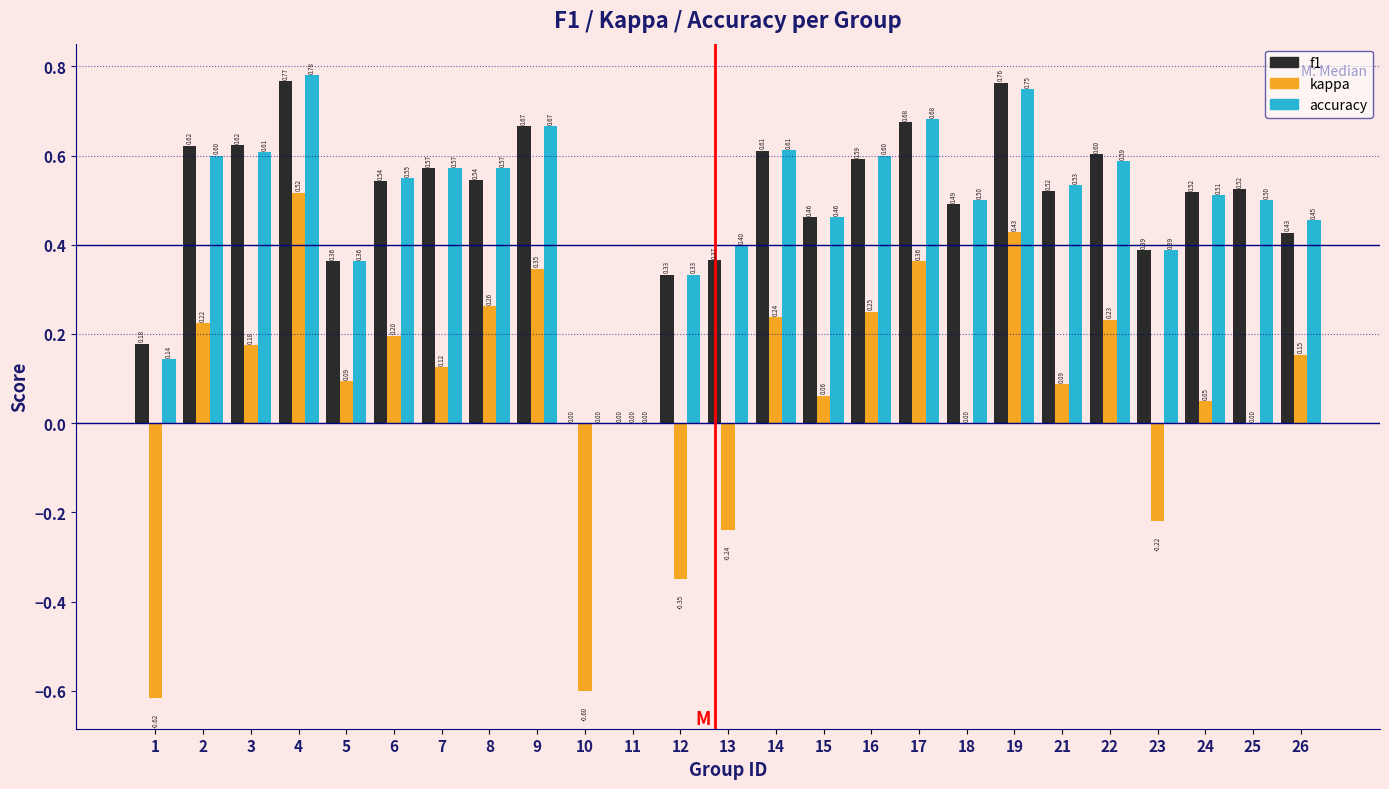

What is the sum of the f1 values at 22 and 4?

1.4